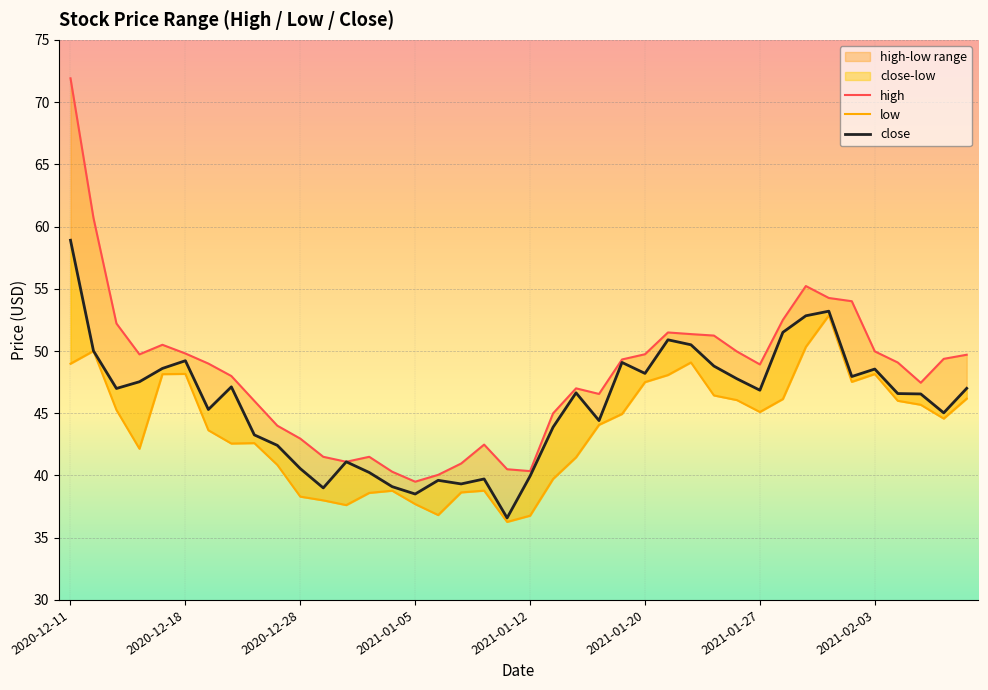

What is the lowest value of the high series?

39.5